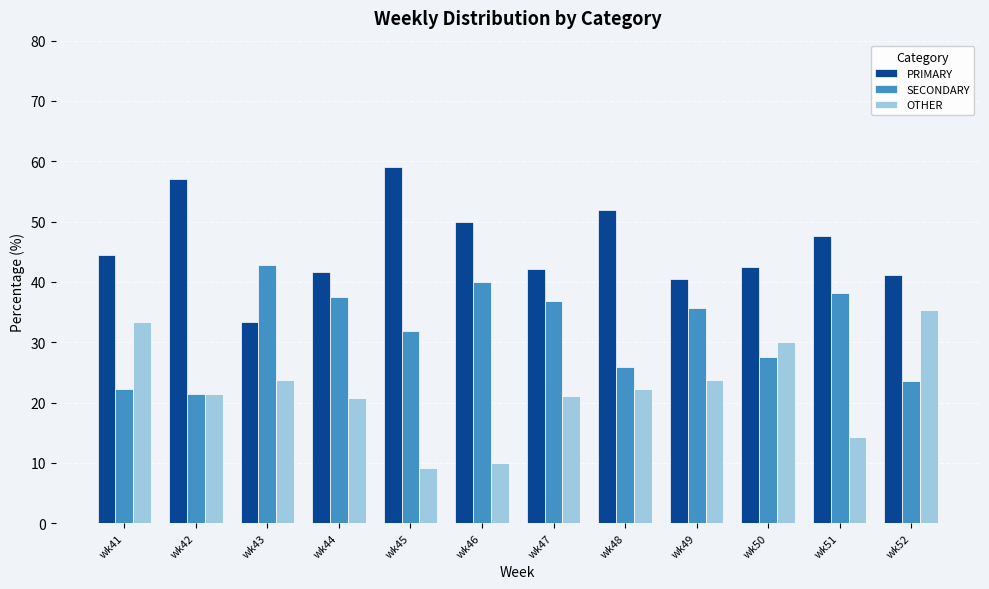

Which series changed the most between wk42 and wk51?

SECONDARY